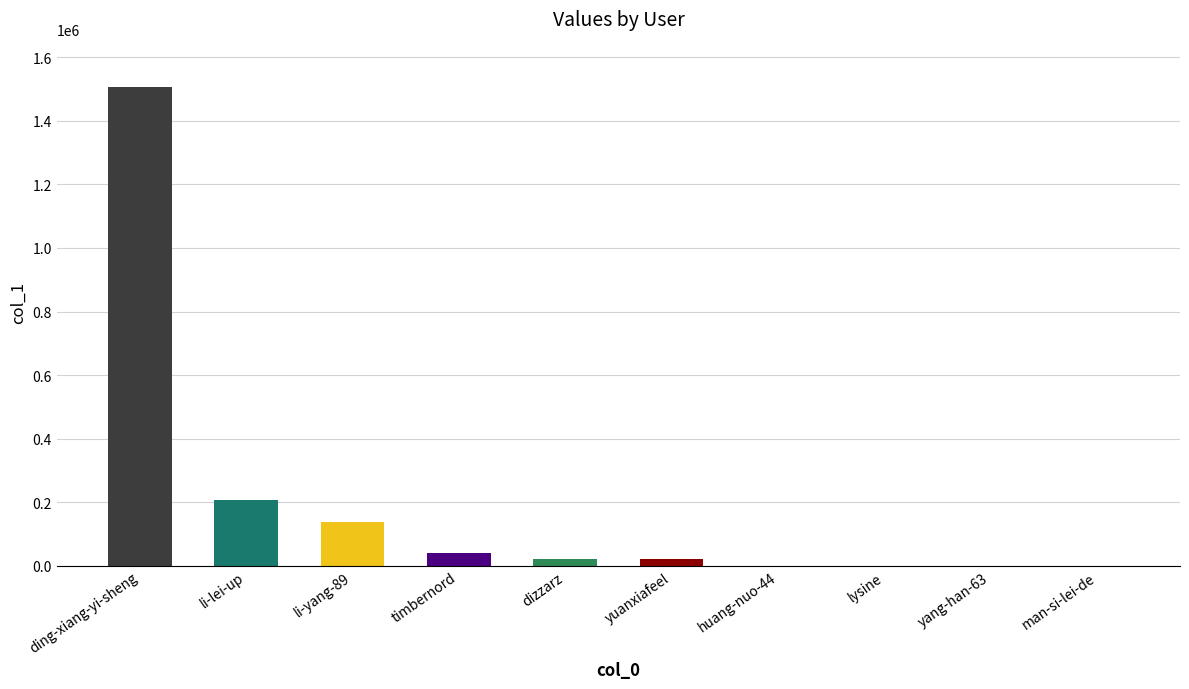

Are the bars horizontal?

No